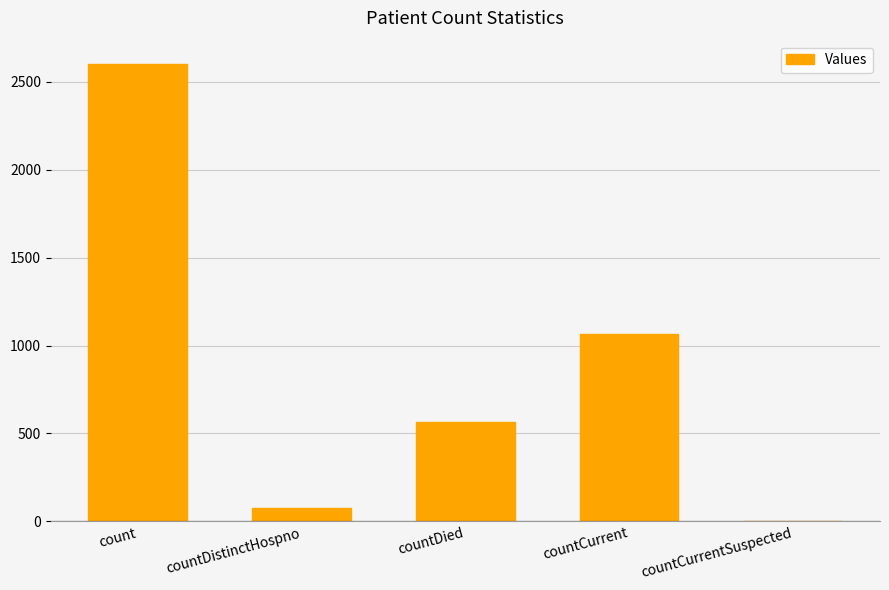

At which label is the value closest to 1302?

countCurrent